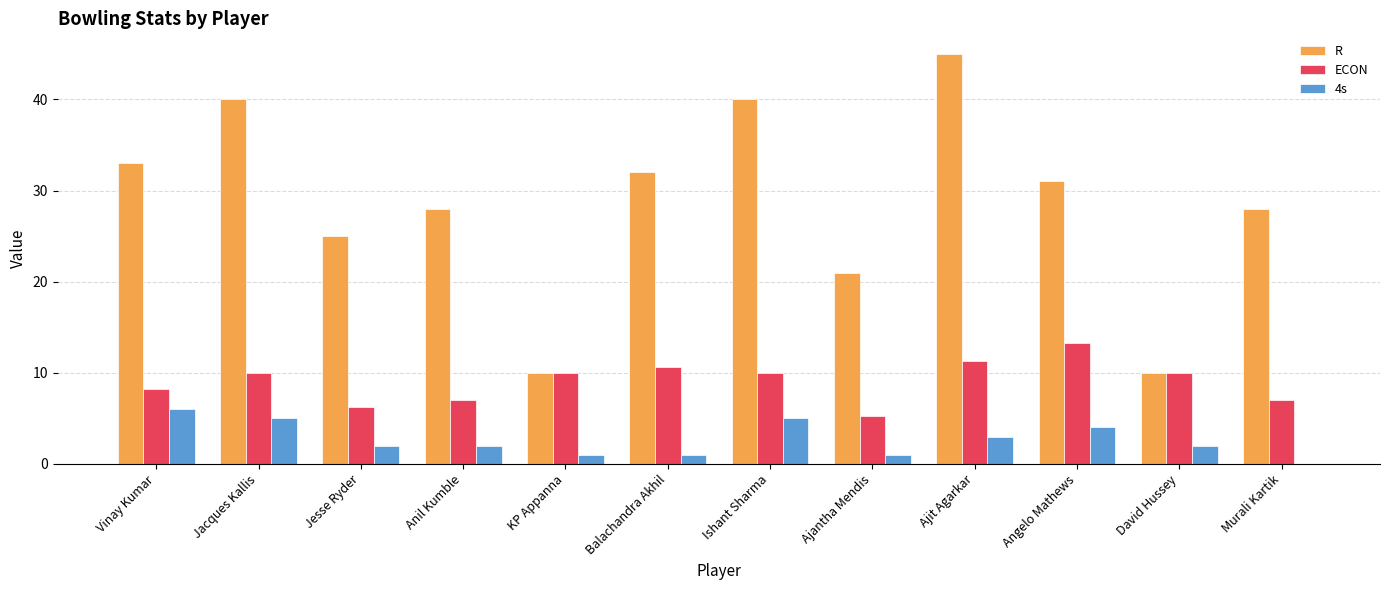

The value of ECON at Ajantha Mendis is 5.2. True or false?

True